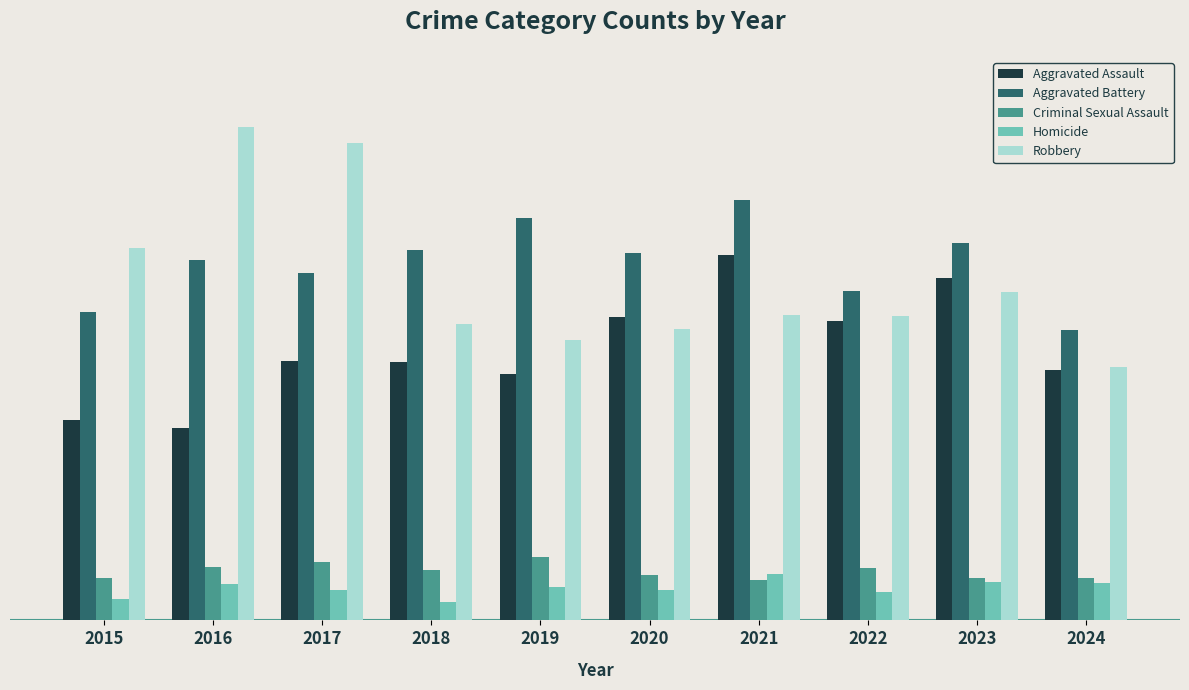

What is the average value of the Aggravated Battery series?

285